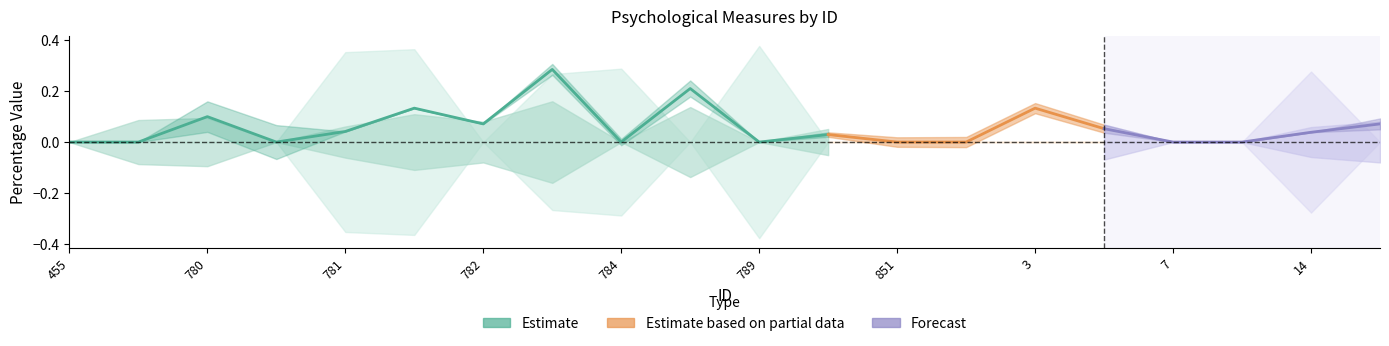

What is the change in value from 851 to 14?

+0.1